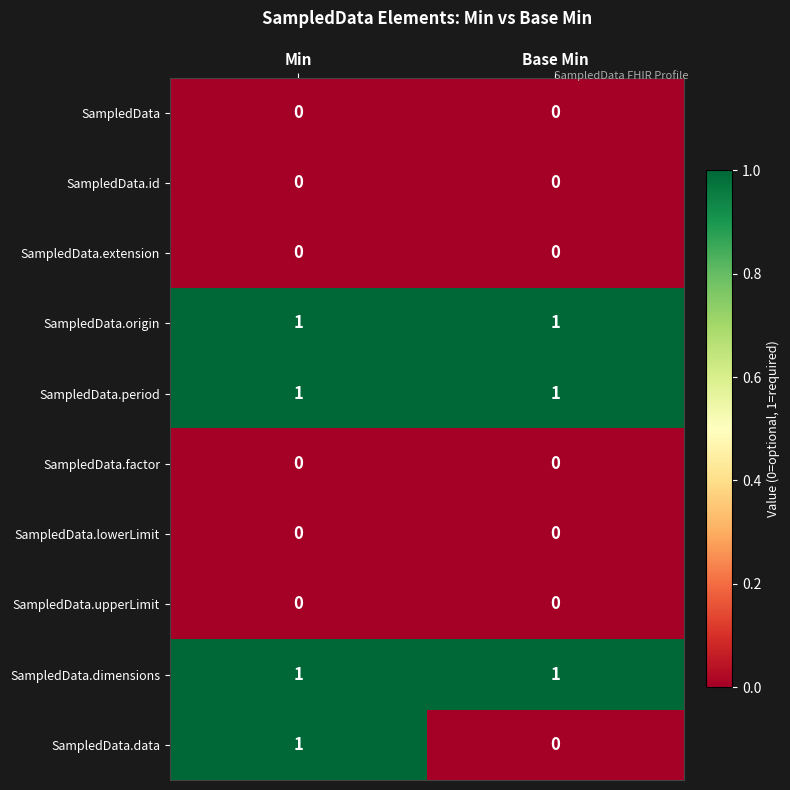

At which category is the sum across all series the highest?

Min